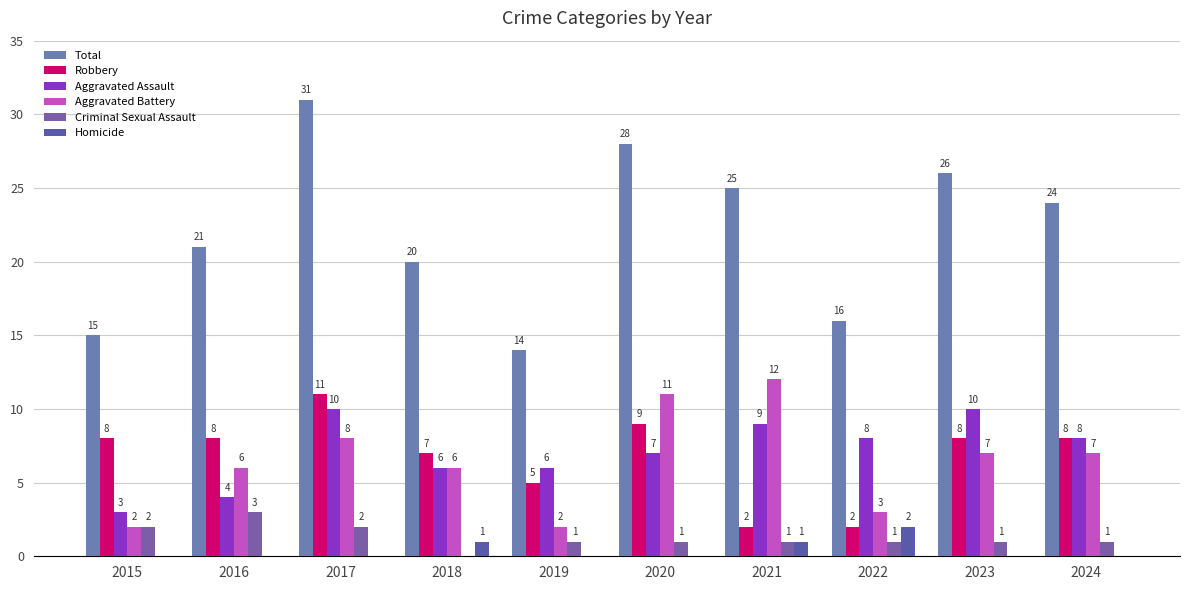

What is the average value of the Robbery series?

7